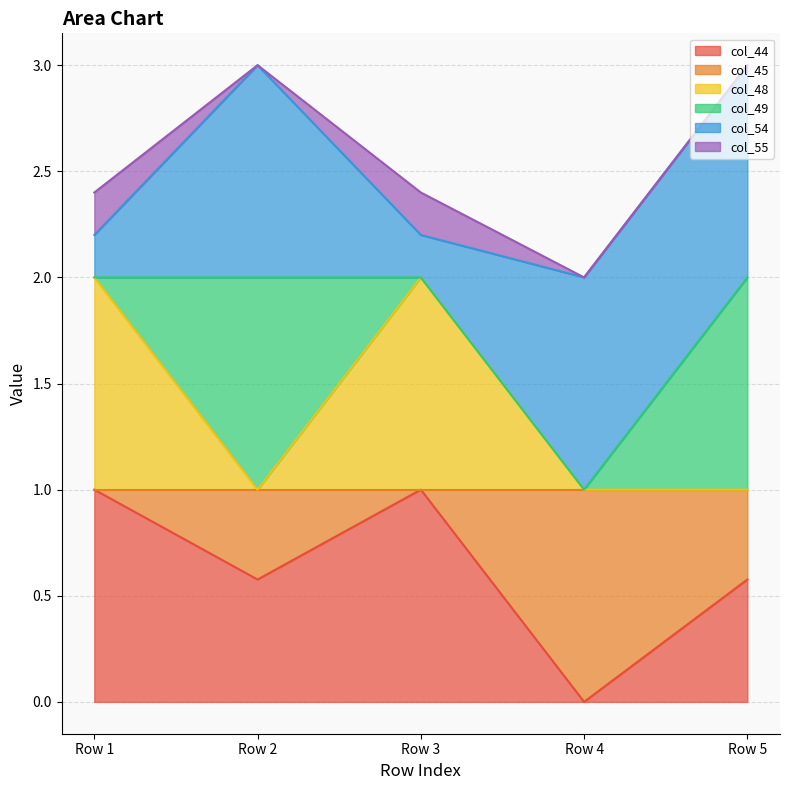

What is the highest value of the col_44 series?

1.0